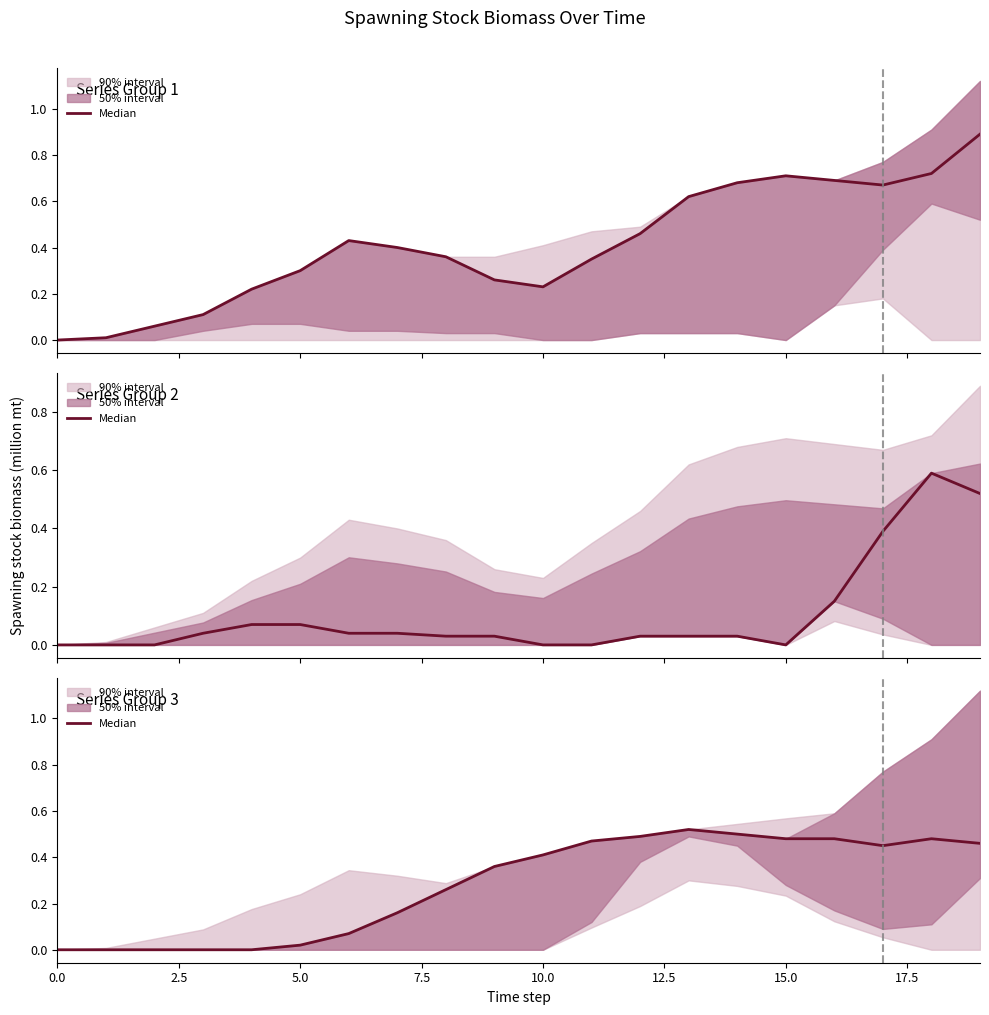

What is the value of the 13th point from the left?

0.5